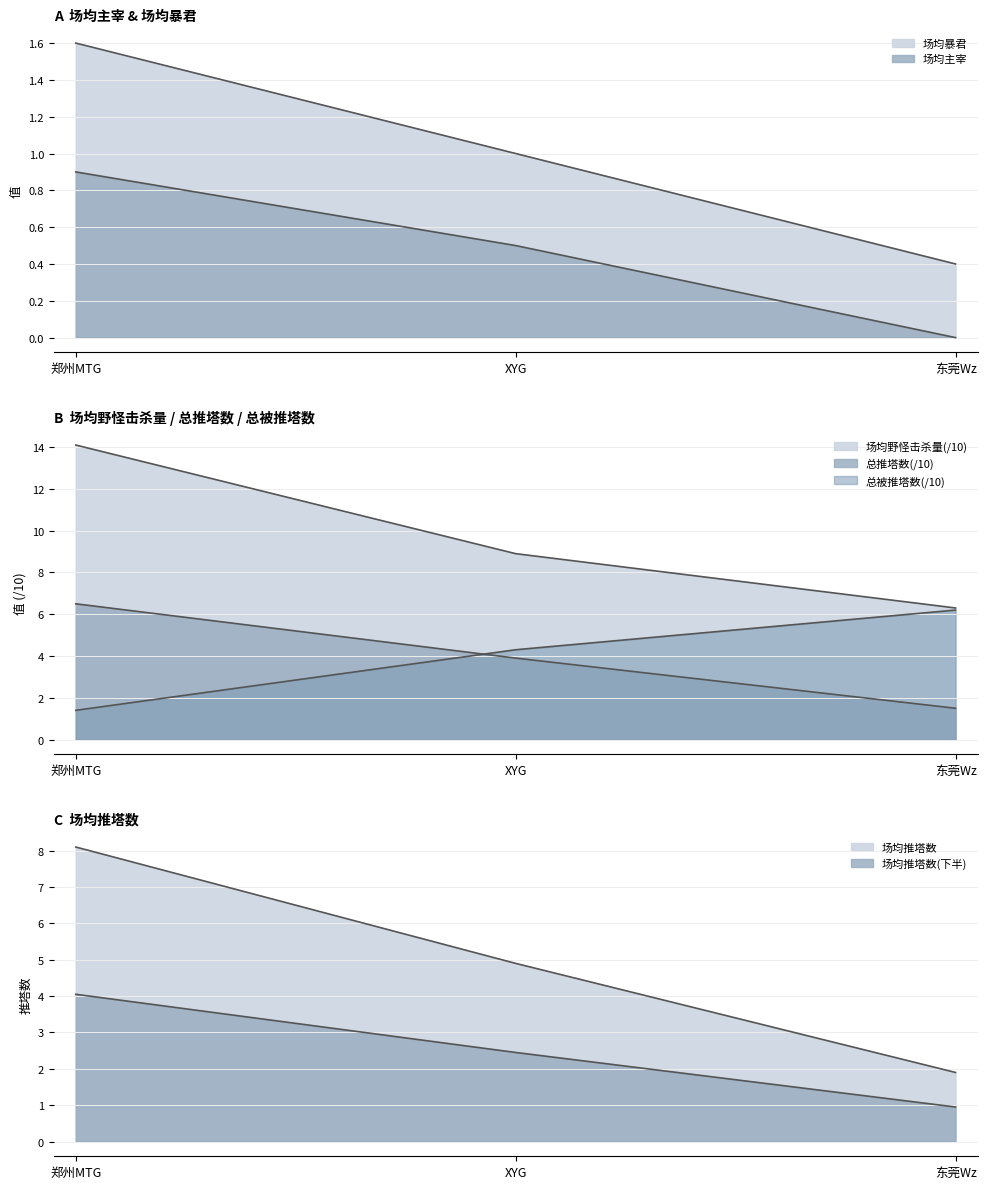

Where is 场均主宰 nearest to the value 0?

东莞Wz